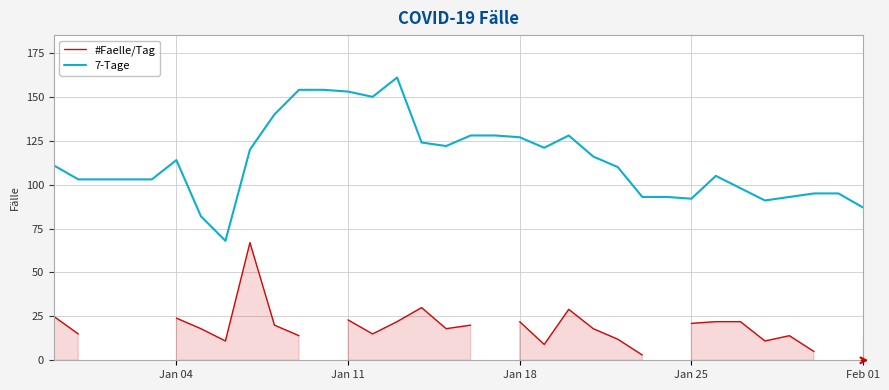

True or false: #Faelle/Tag has more than 2 interior local peaks.

True